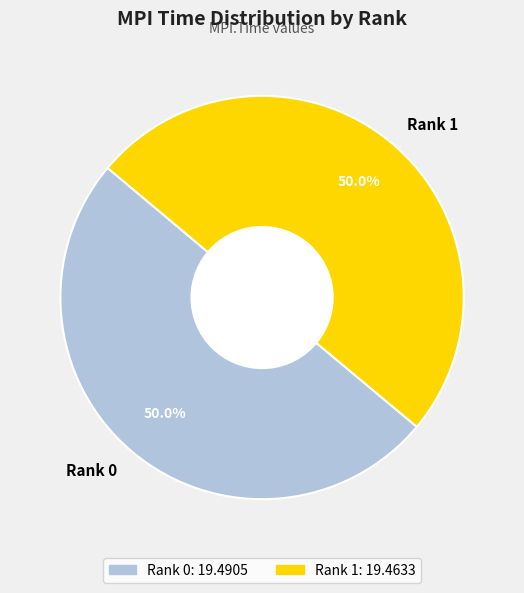

How much of the chart is everything except Rank 0?

50.0%